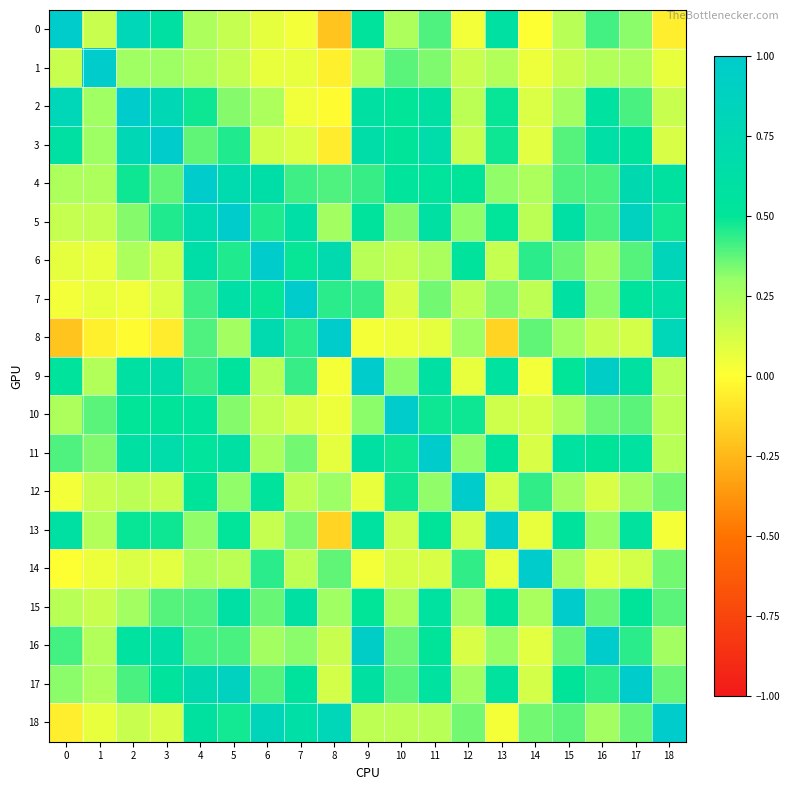

Between 17 and 16, which is larger?

16